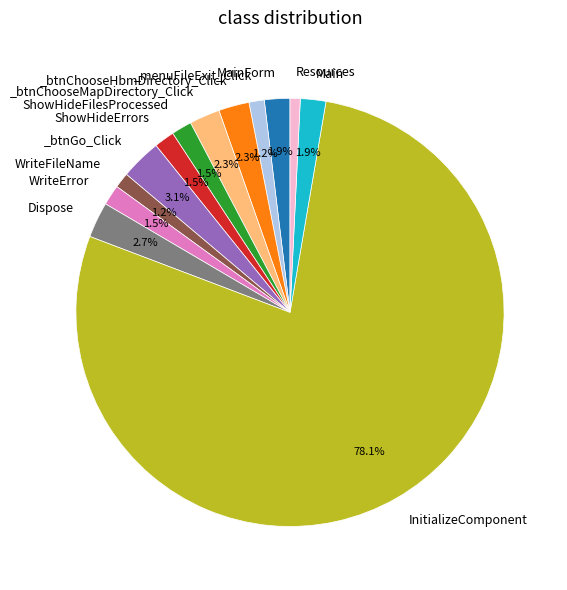

Does any single category account for the majority?

Yes